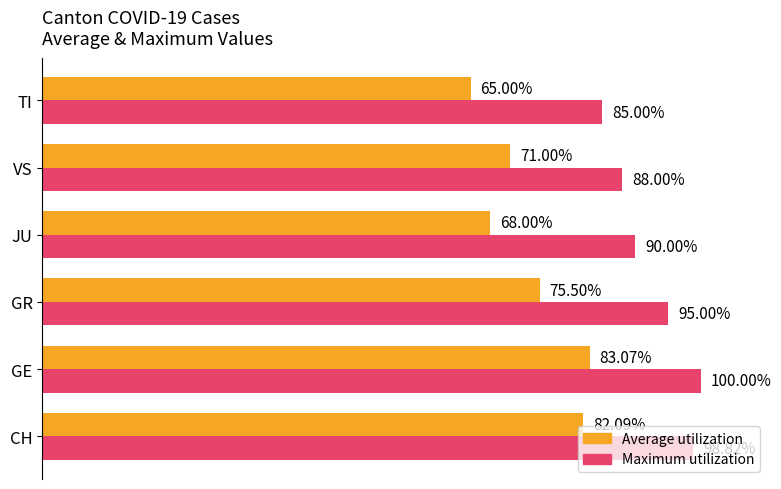

At which category is the sum across all series the highest?

GE